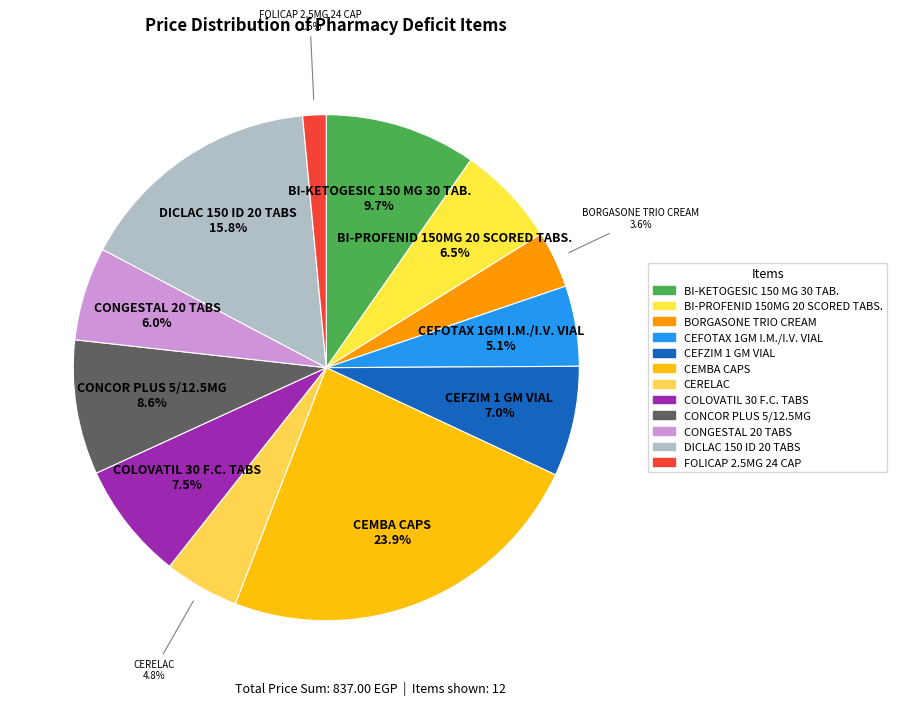

Which slice is the largest?

CEMBA CAPS